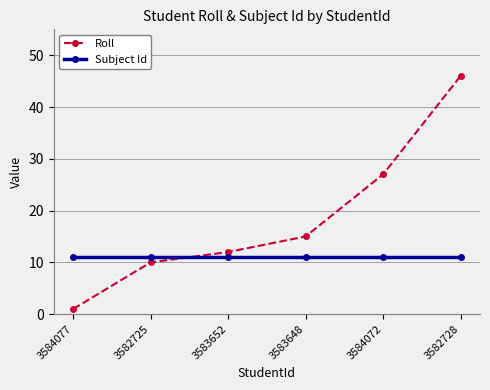

What is the maximum value for Subject Id?

11